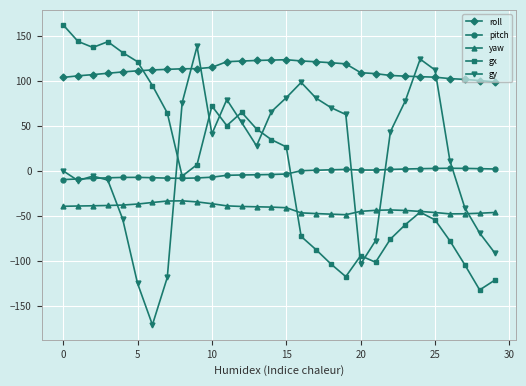

Count the number of data series in this chart.

5